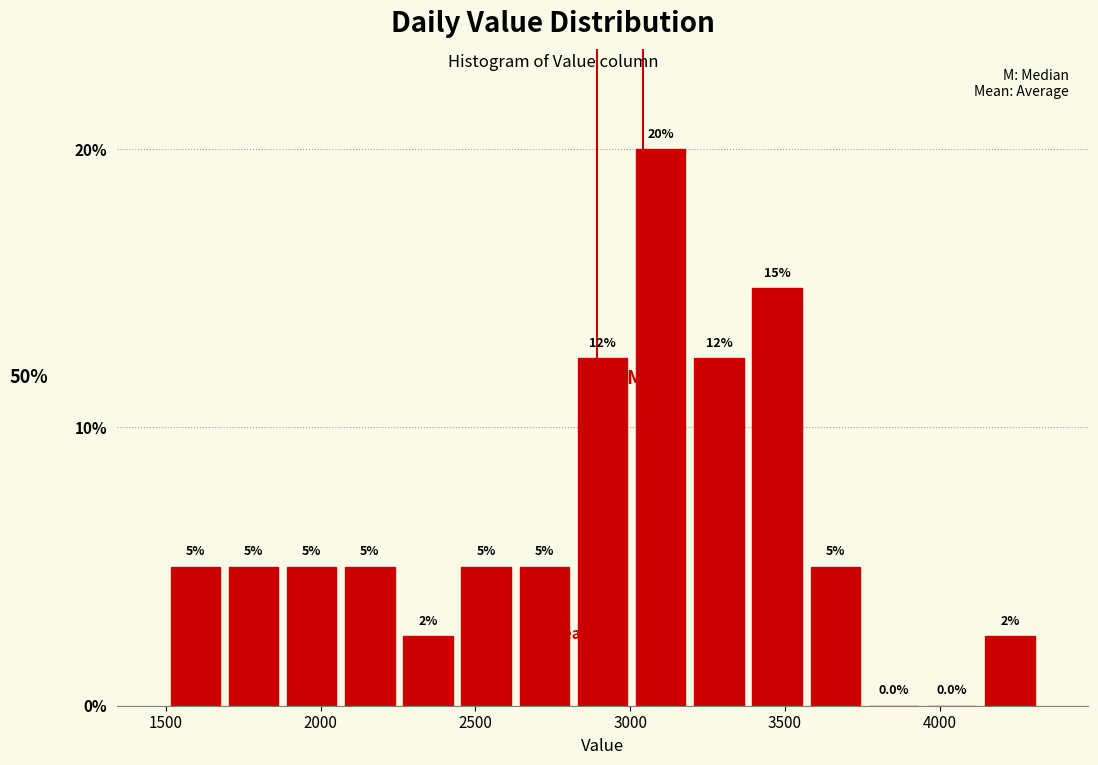

Around what value on the x-axis is the tallest bar? Give the approximate position of its centre, as read against the axis.

3100